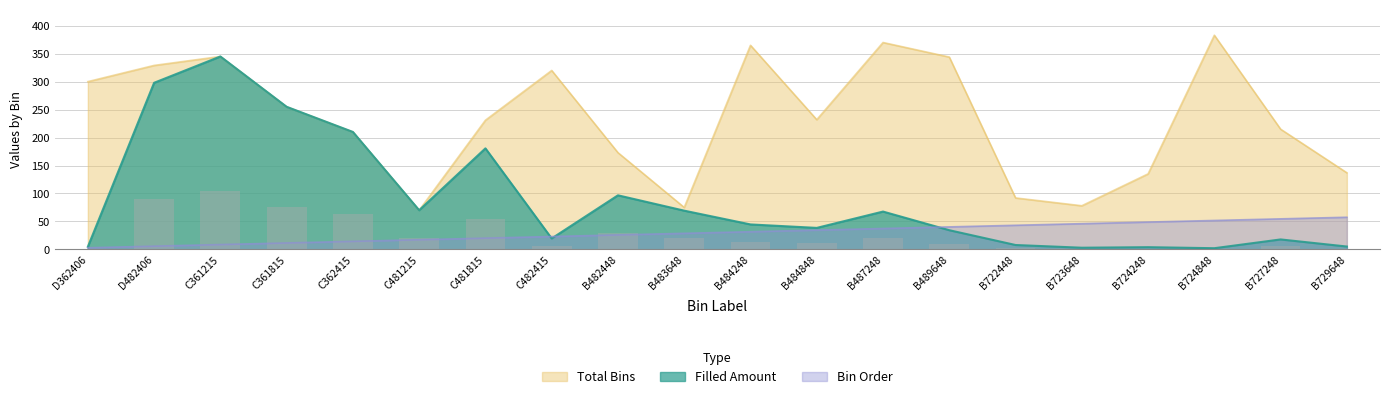

Where does the Total Bins series first go above 232?

D362406